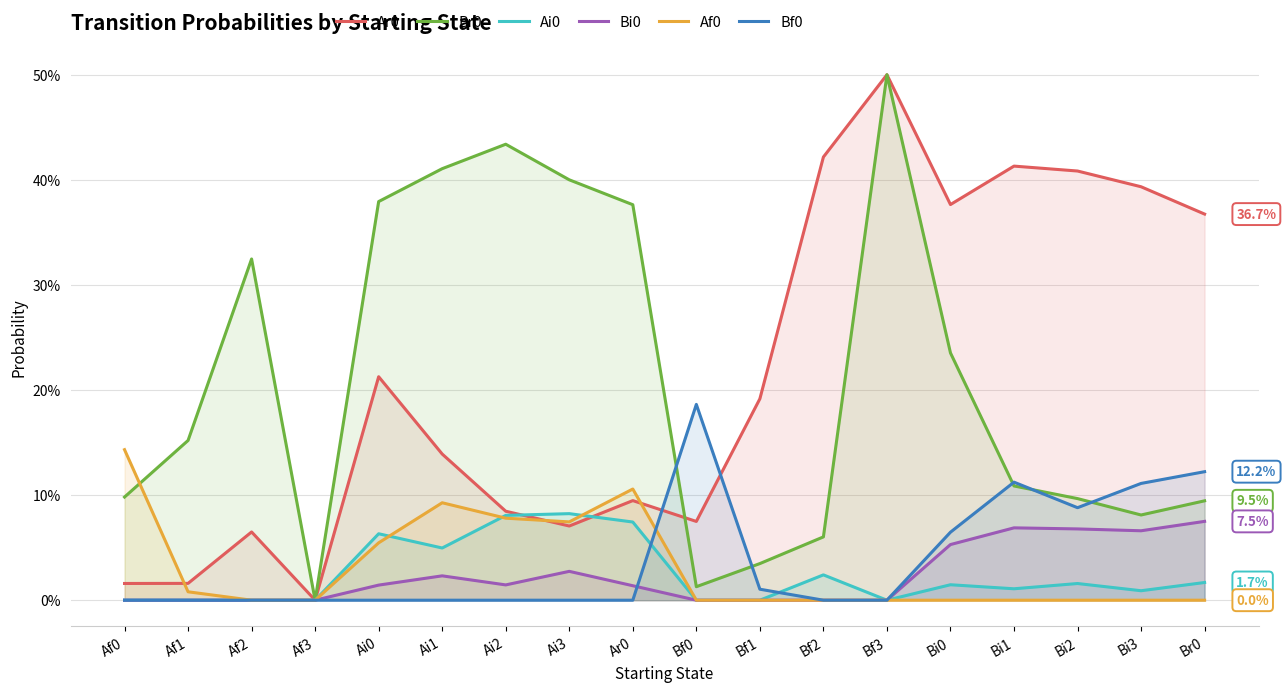

At which category is the sum across all series the highest?

Bf3